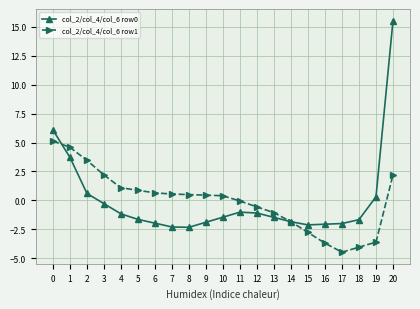

Where is col_2/col_4/col_6 row1 nearest to the value 0?

11